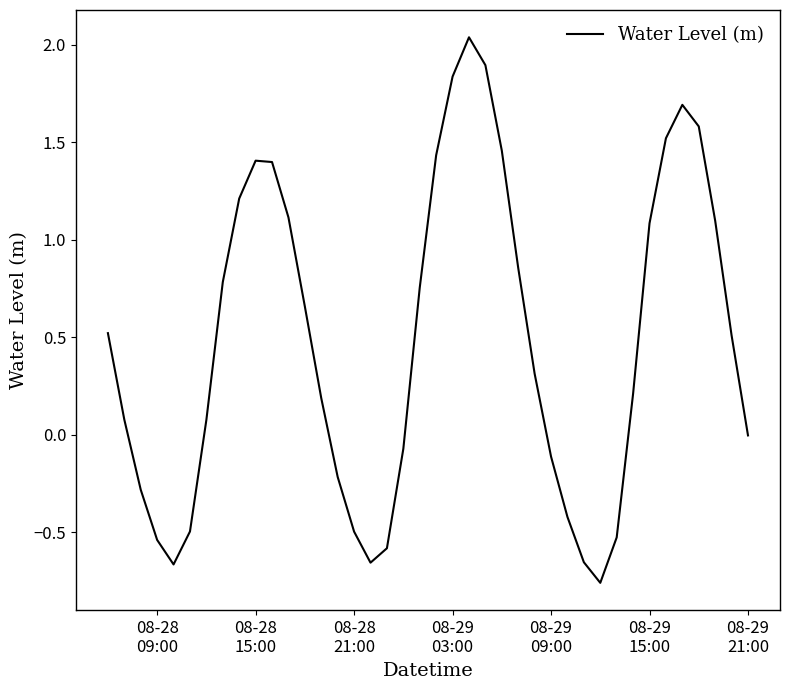

What is the difference between the maximum and minimum values?

2.8